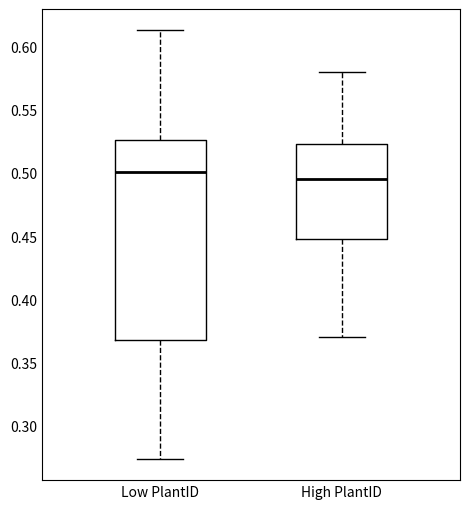

Where does the median line of the box for High PlantID sit on the y-axis? The values are not printed on the chart, so give them approximately, as read against the axis.

0.495